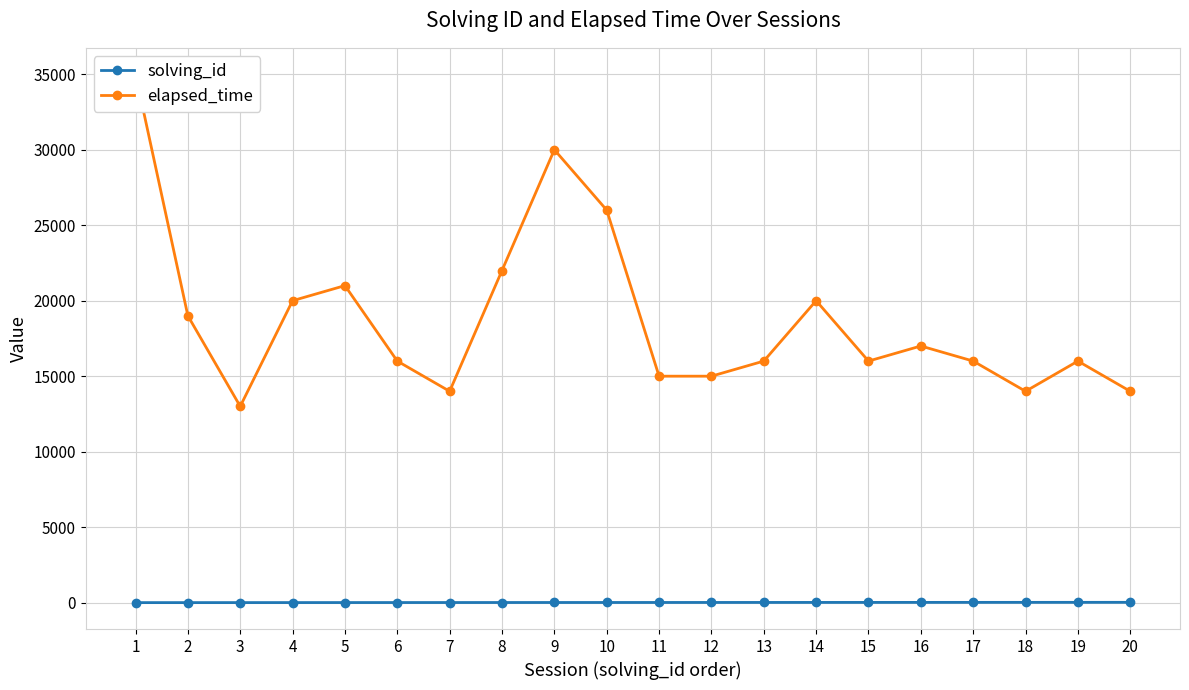

List the labels in order of elapsed_time value, smallest first.

3, 7, 18, 20, 11, 12, 6, 13, 15, 17, 19, 16, 2, 4, 14, 5, 8, 10, 9, 1